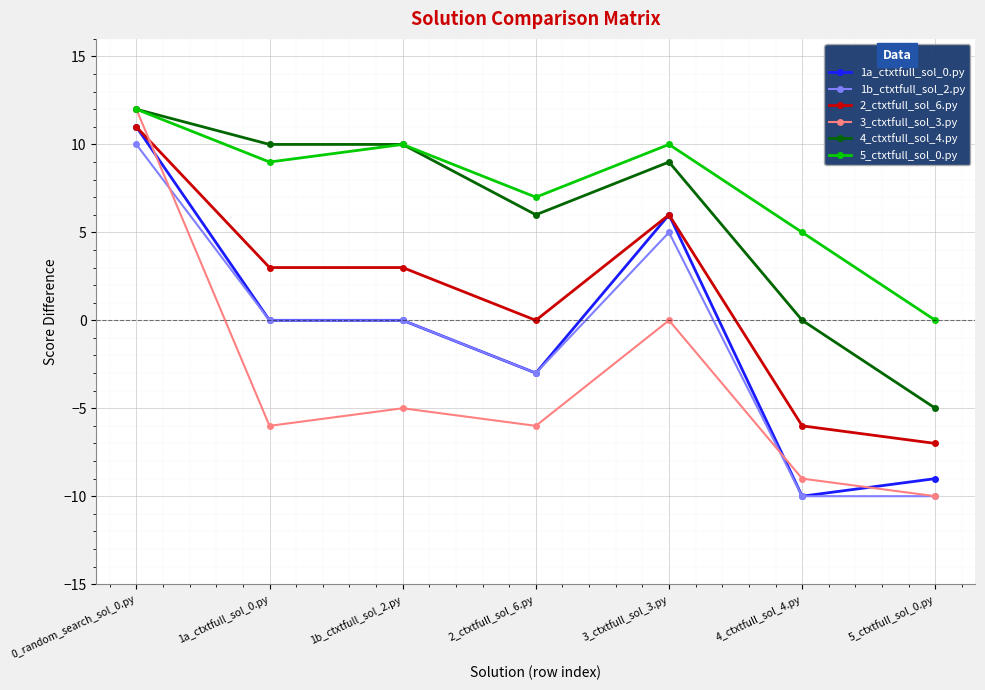

The value of 1b_ctxtfull_sol_2.py at 3_ctxtfull_sol_3.py is 7. True or false?

False